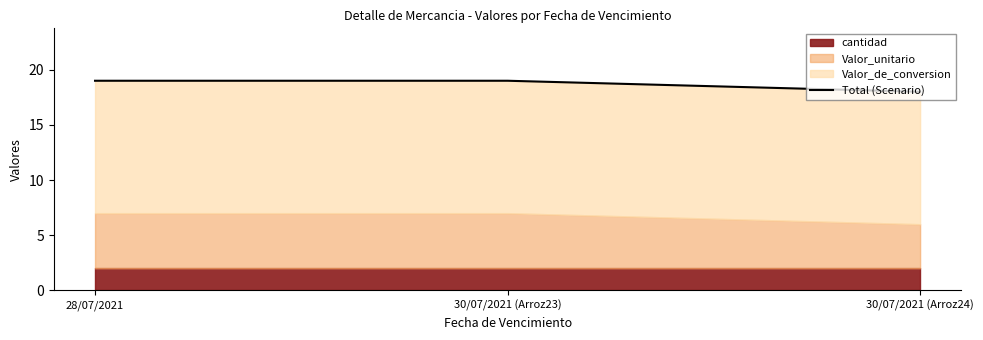

Reading left to right, transcribe all the data shown in this chart.

28/07/2021=19.0	30/07/2021 (Arroz23)=19.0	30/07/2021 (Arroz24)=18.0